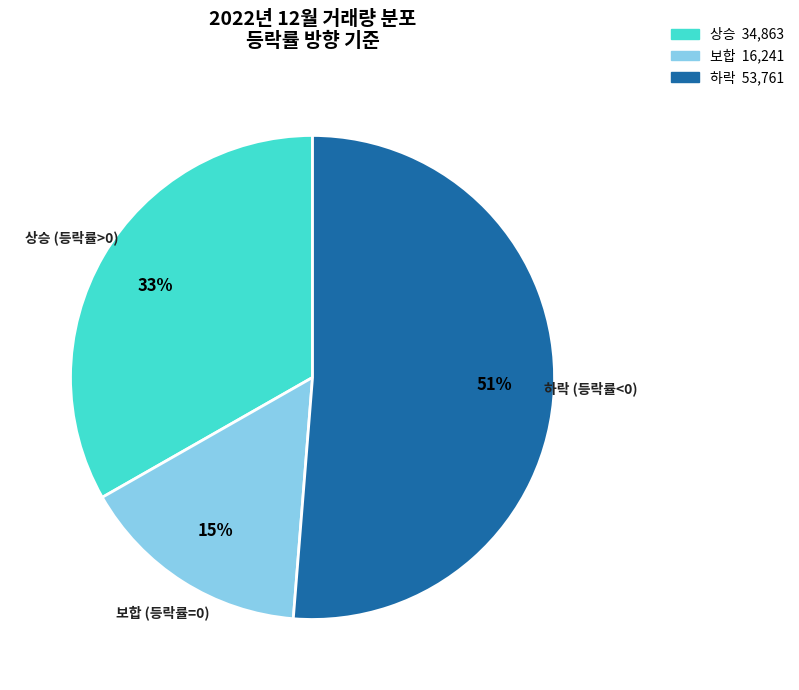

Does any single category account for the majority?

Yes